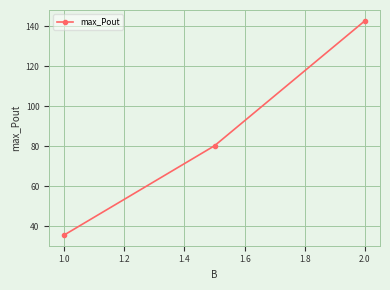

What is the smallest value displayed?

35.7